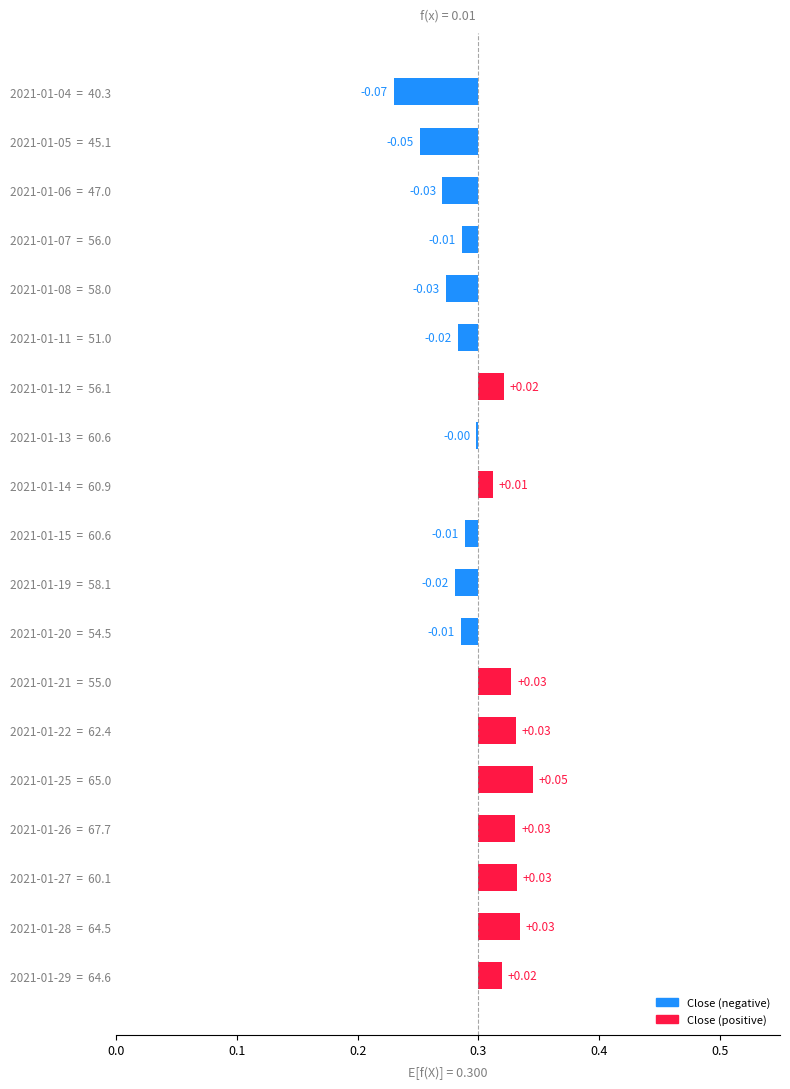

At which category does the chart reach its peak across all series?

2021-01-25 = 65.0